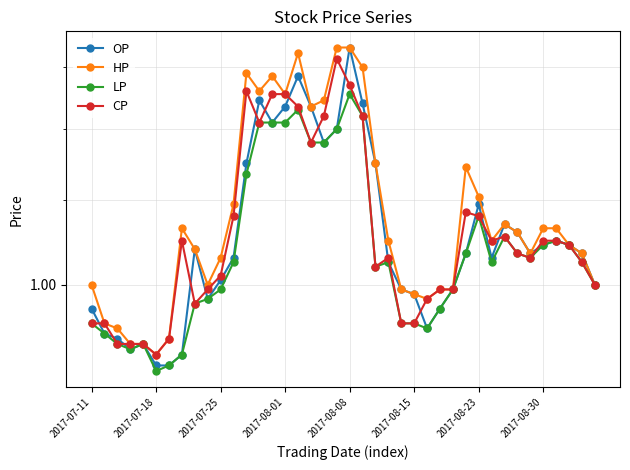

Which series has the largest range (max minus min)?

OP